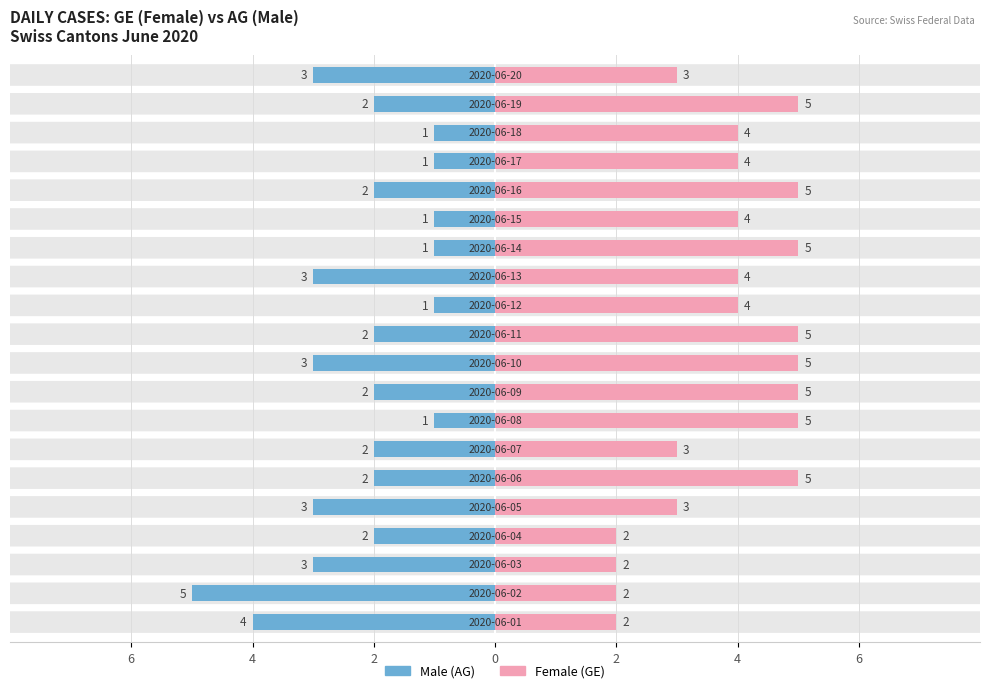

How many data points does each series have?

20